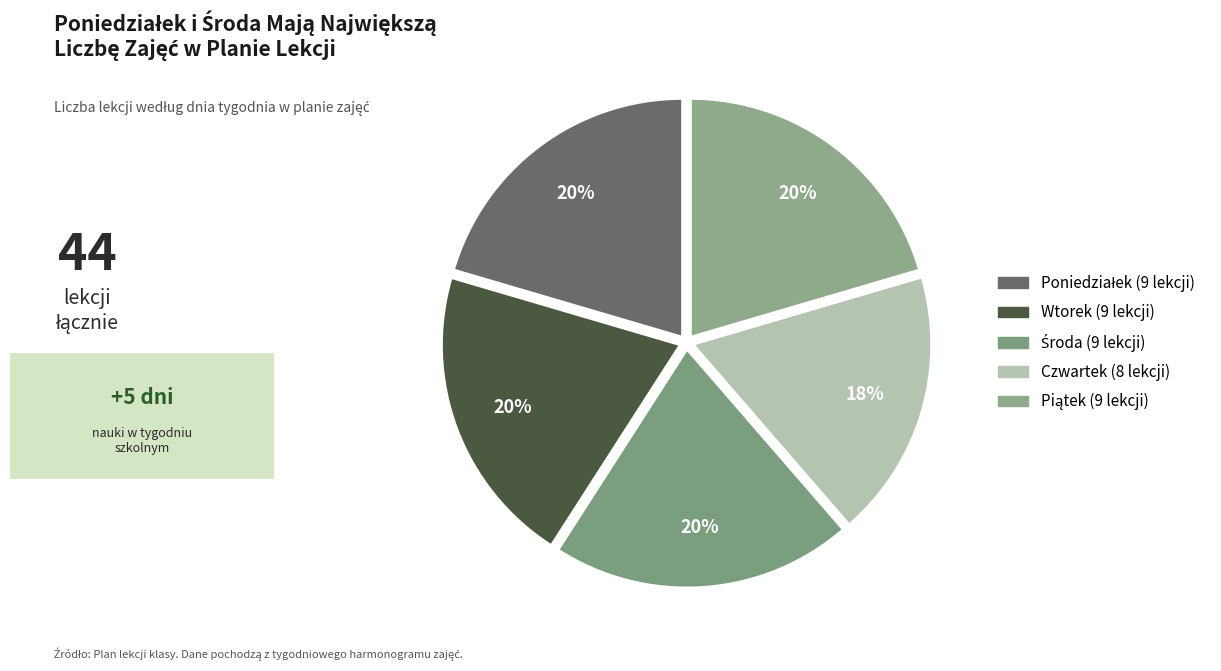

How many segments does this pie chart have?

5